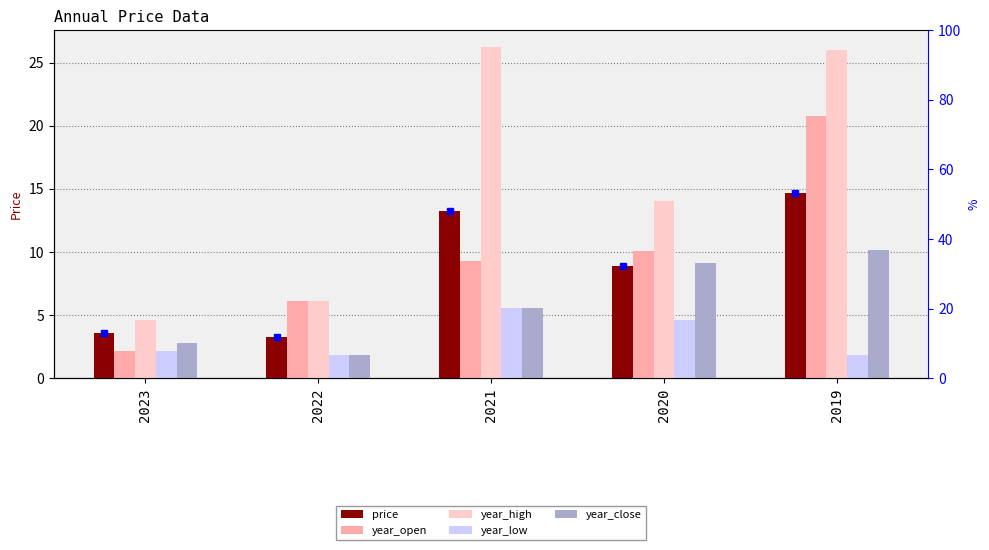

How many bars are there in total?

25